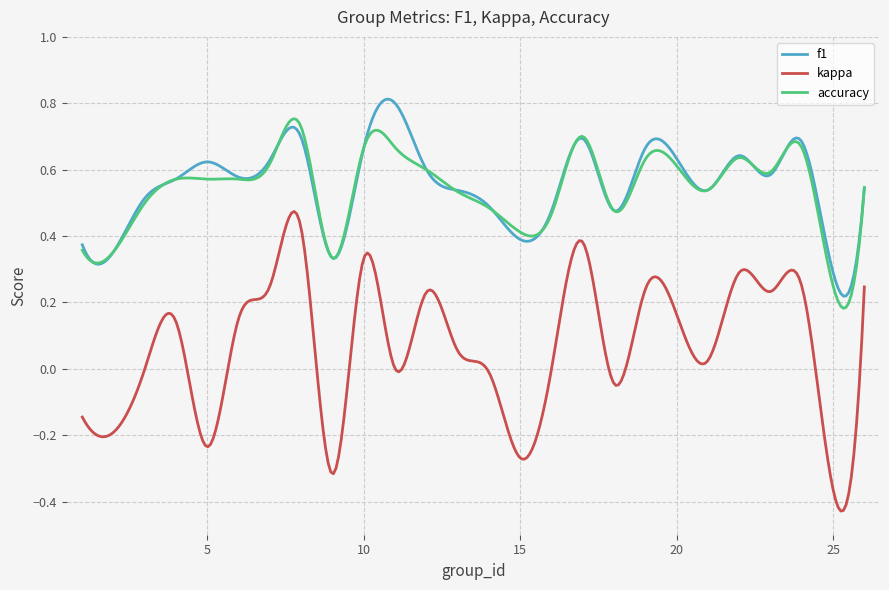

True or false: accuracy and kappa cross at least once.

False